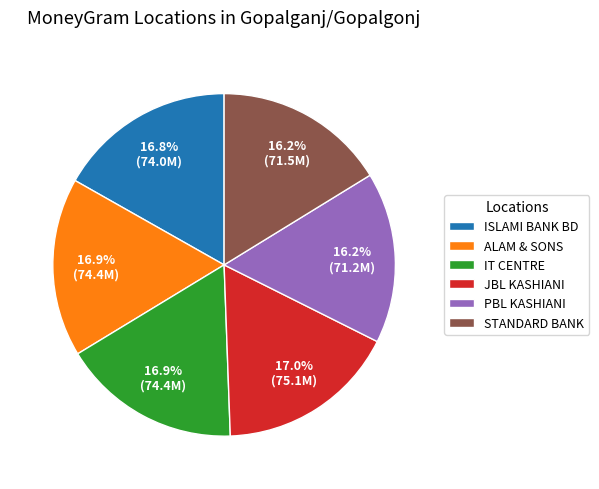

How many slices are in this pie chart?

6